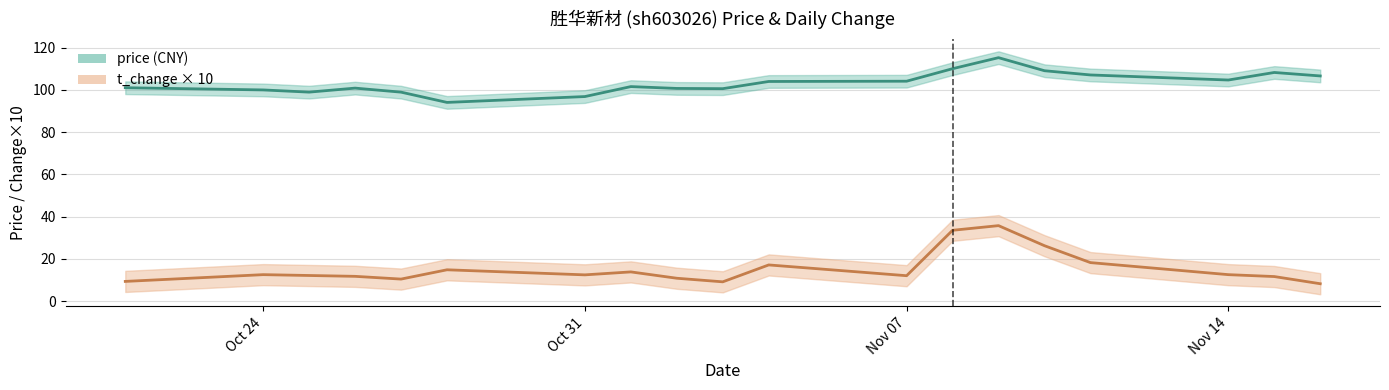

True or false: price and t_change intersect in this chart.

False